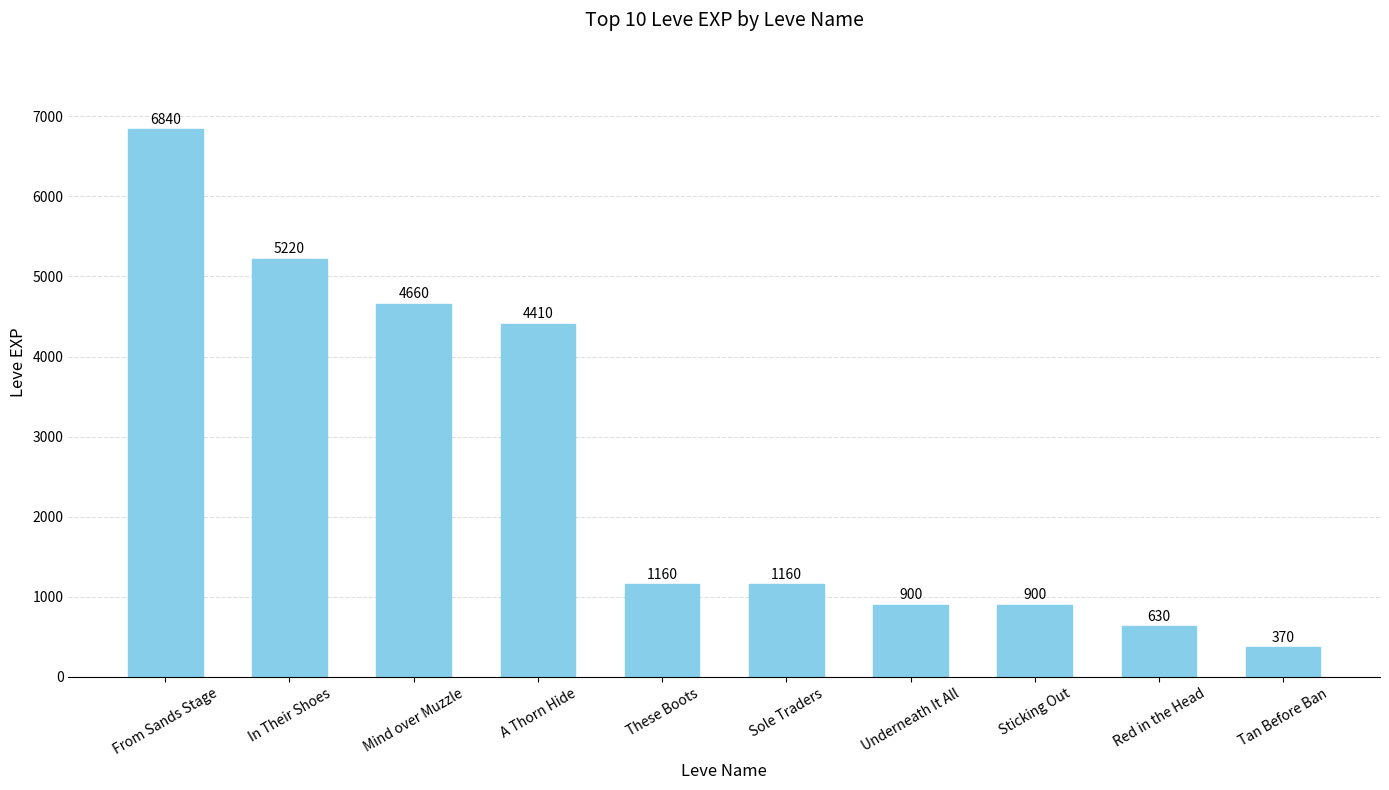

What position from the left is A Thorn Hide?

4